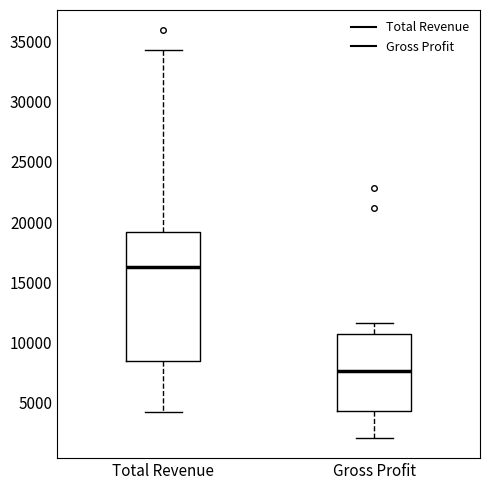

Reading left to right, transcribe this box plot: for each box, give where its median line is, the range the box spans, and where its two whiskers end, as read against the y-axis. The values are not printed on the chart, so give them approximately, as read against the axis.

Total Revenue: median 16500, box 8500 to 19000, whiskers 4000 to 34500
Gross Profit: median 7500, box 4500 to 10500, whiskers 2000 to 11500